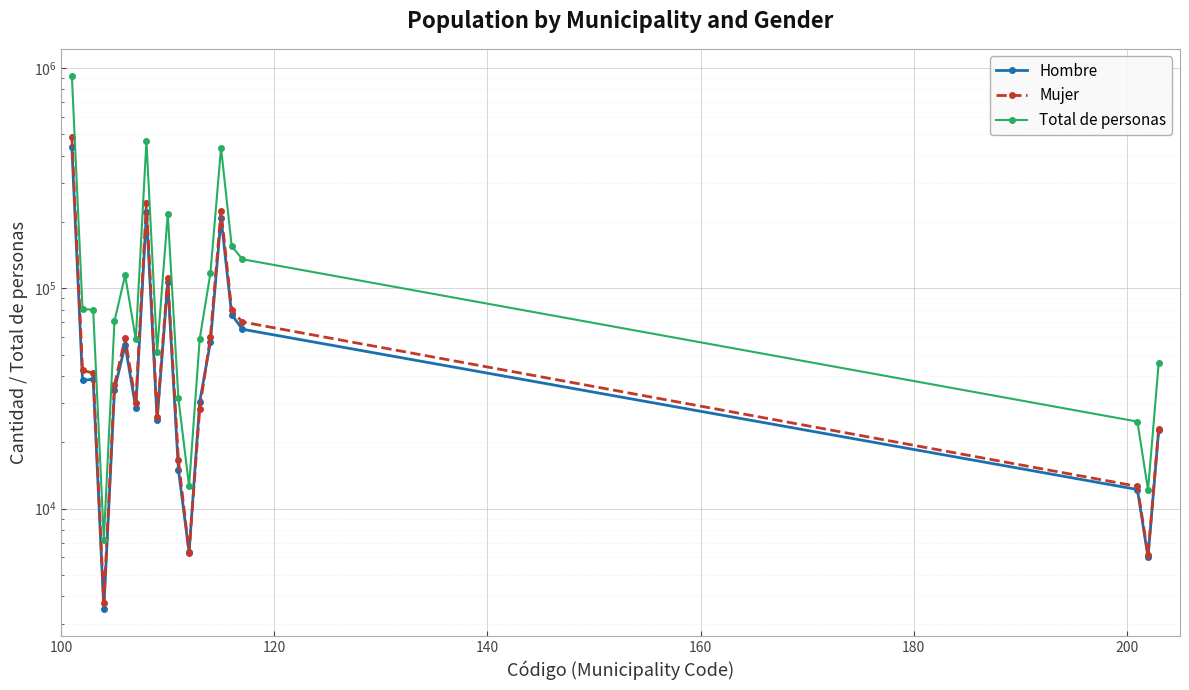

Which series has the widest spread of values?

Total de personas